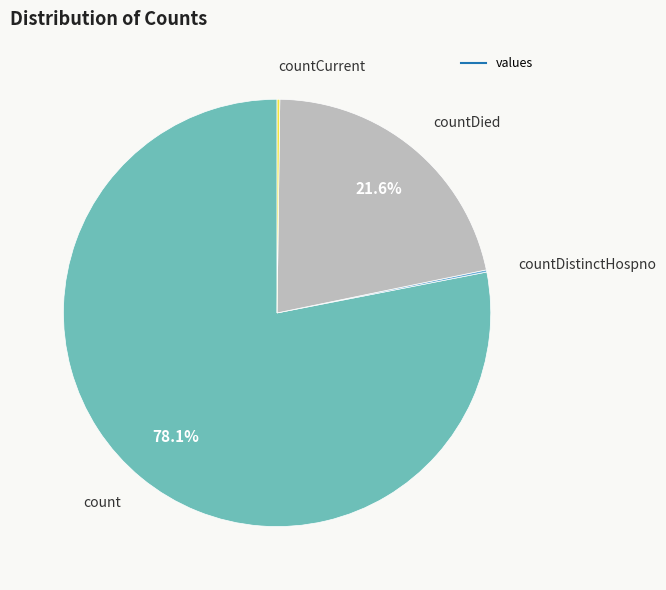

To the nearest percent, what is the difference between the largest and smallest slice percentages?

78%